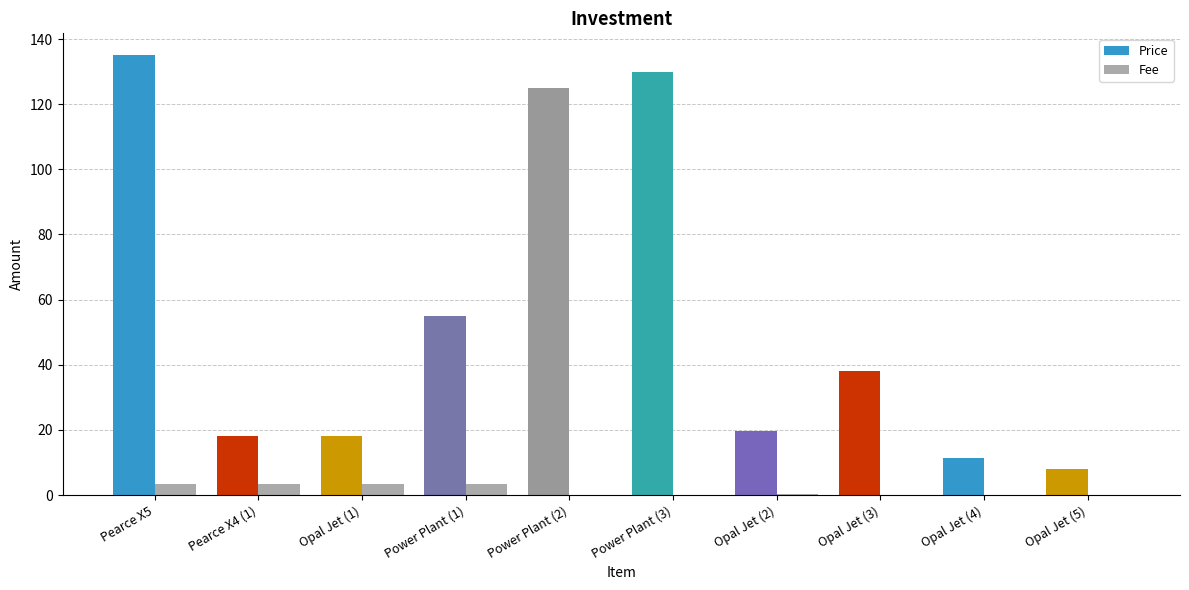

The value at Opal Jet (1) is 3.5. True or false?

True